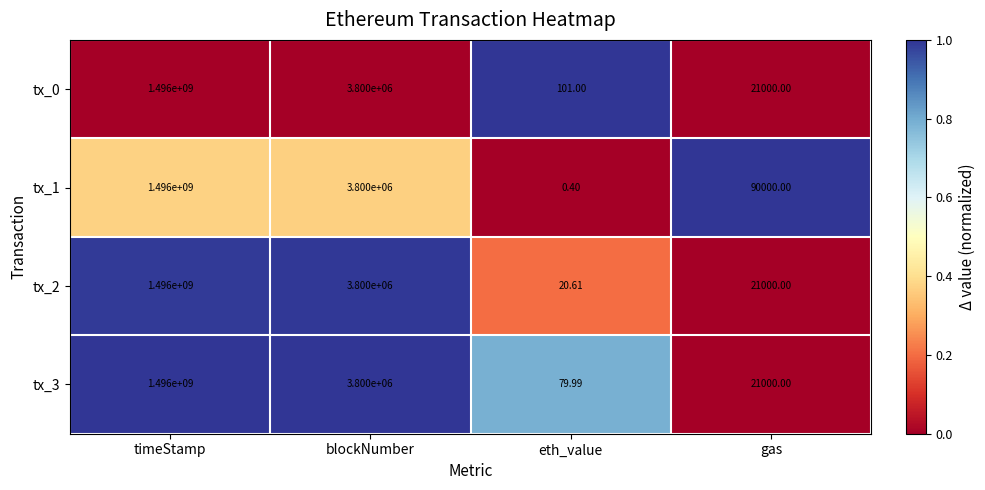

Is the value of tx_1 at gas greater than the value of tx_2 at gas?

Yes